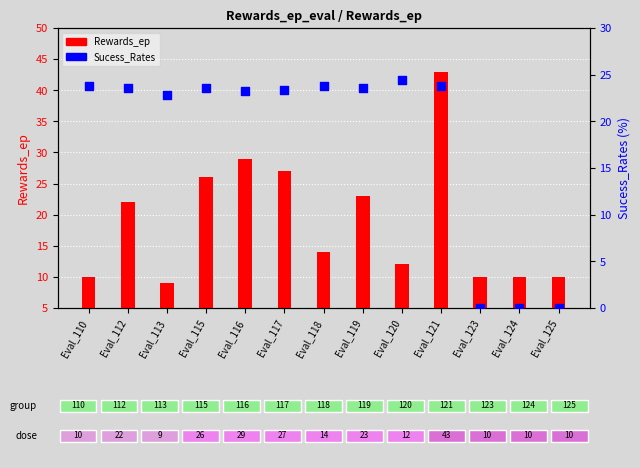

Which series has the largest Y range (max minus min)?

Rewards_ep